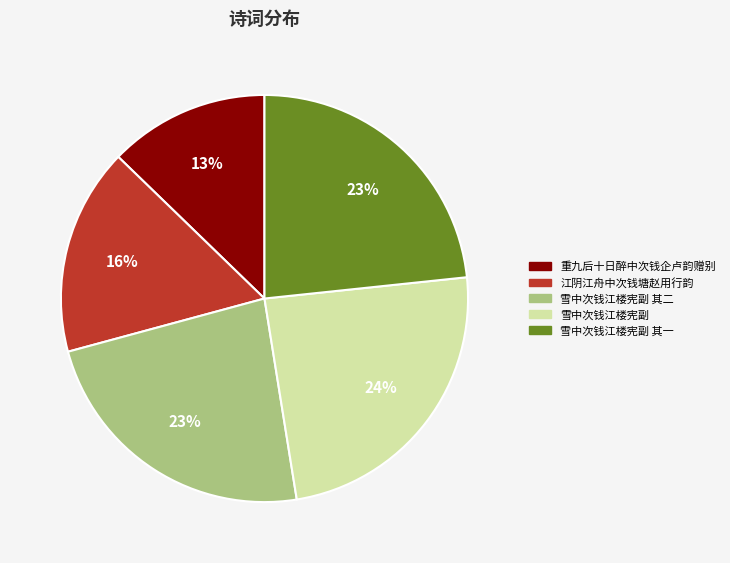

Which category has the smallest portion of the pie?

重九后十日醉中次钱企卢韵赠别